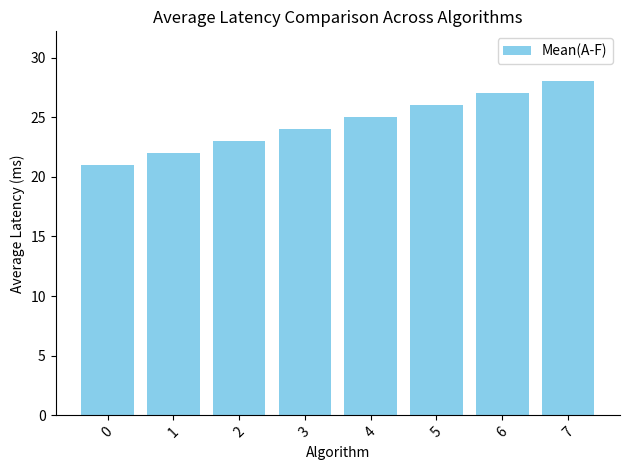

Rank the categories by value from lowest to highest.

0, 1, 2, 3, 4, 5, 6, 7